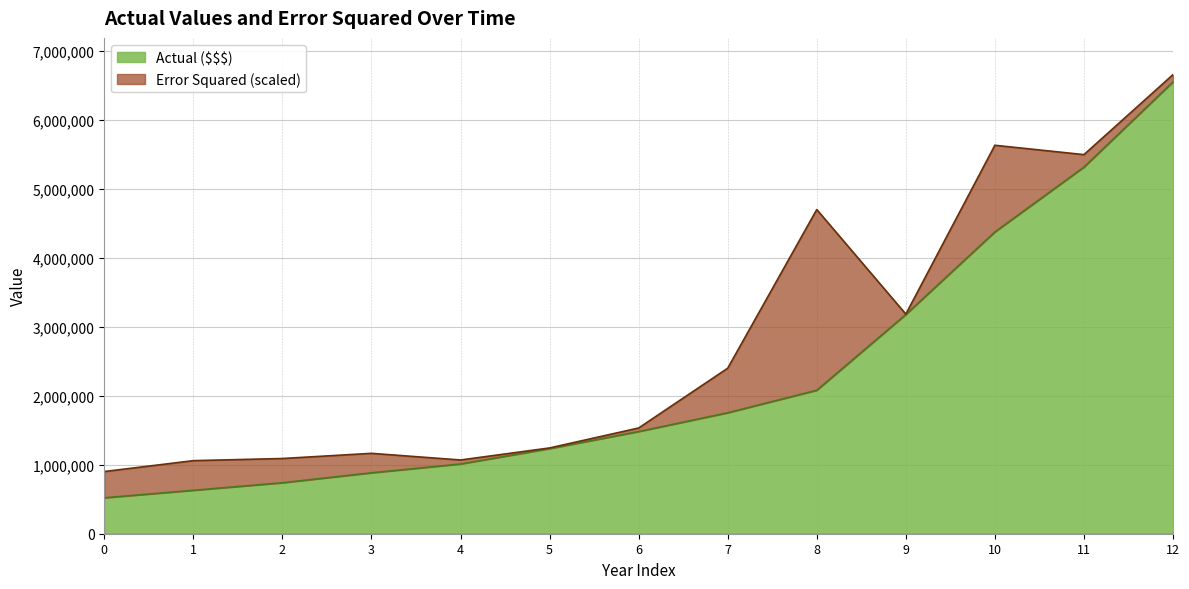

What is the change in value from 2 to 11?

+4578382